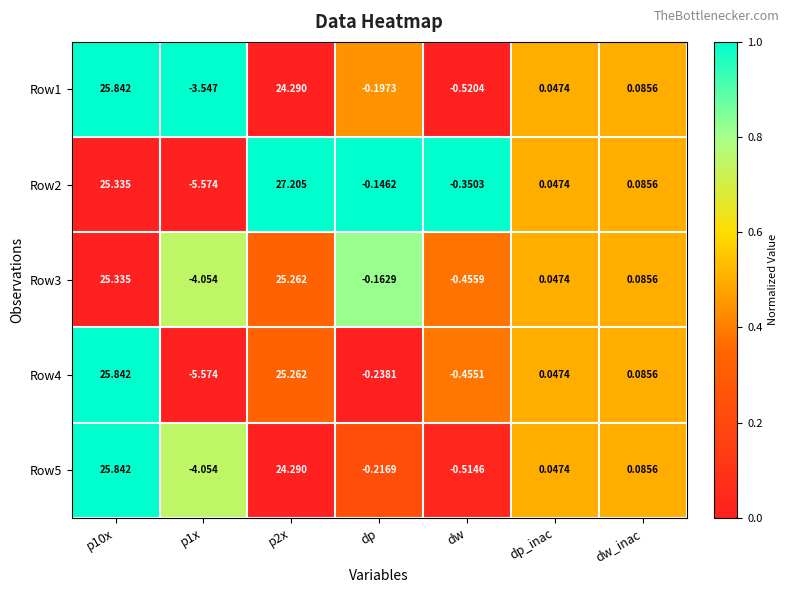

At which label is Row3 closest to 10?

dw_inac